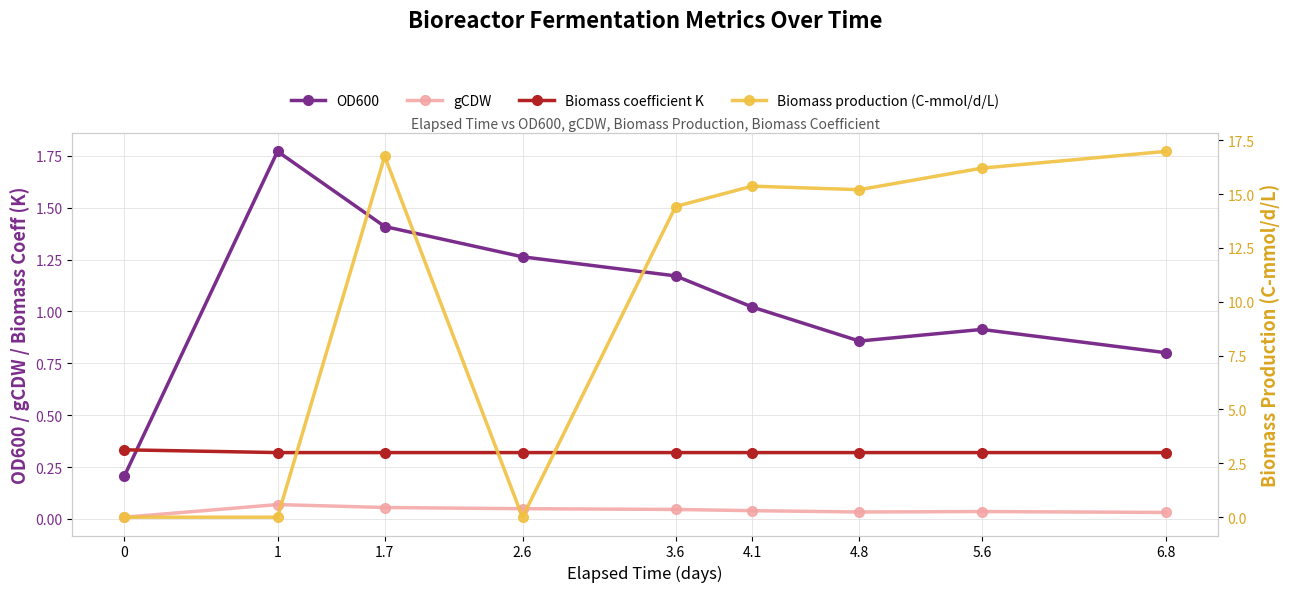

How many data points does each series have?

9